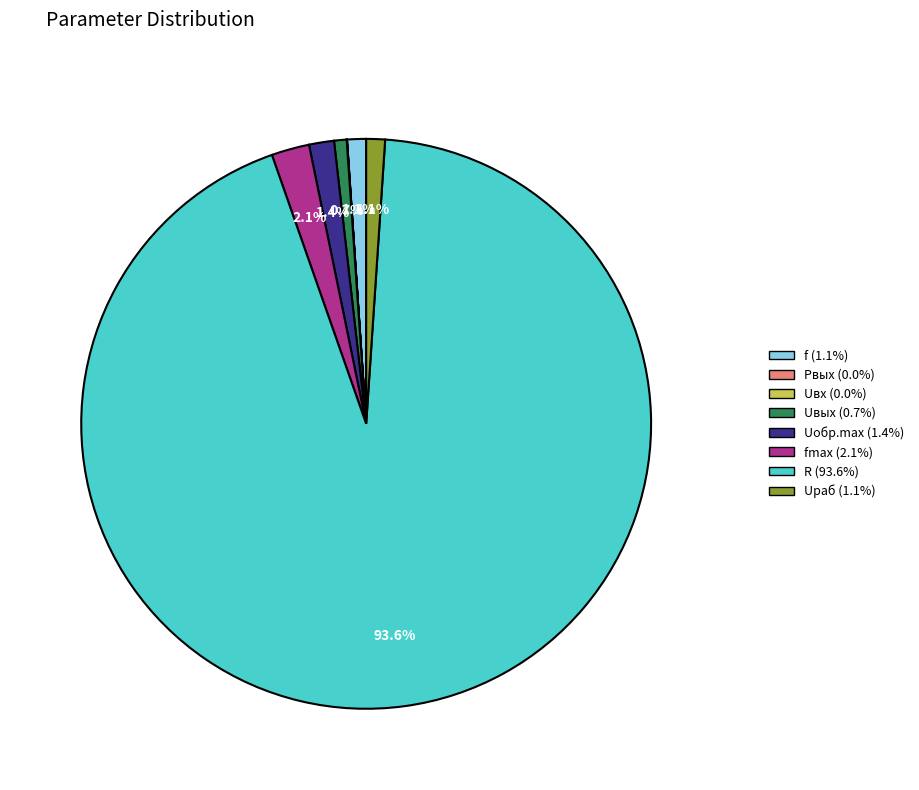

Which slice is the smallest?

Pвых